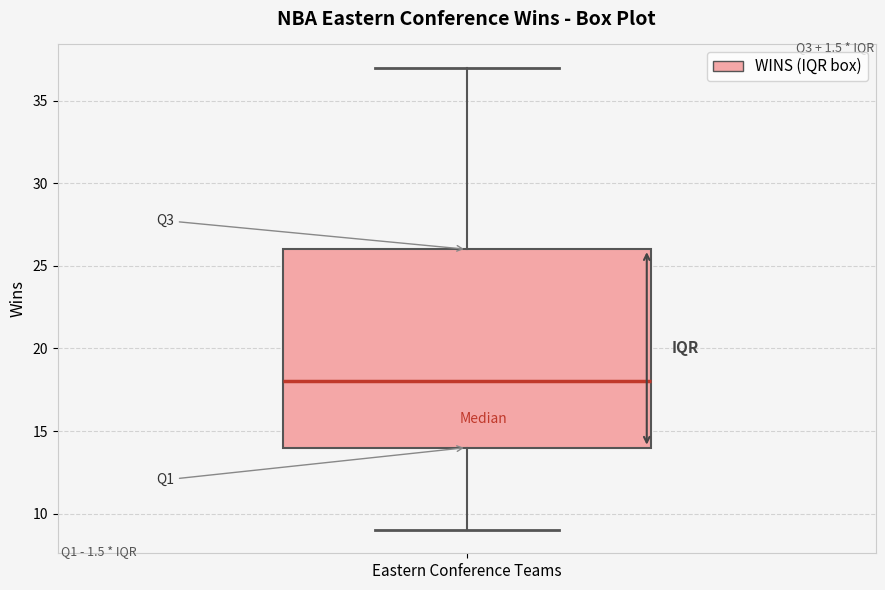

Transcribe this box plot: give where the median line is, the range the box spans, and where the two whiskers end, as read against the y-axis. The values are not printed on the chart, so give them approximately, as read against the axis.

median 18, box 14 to 26, whiskers 9 to 37